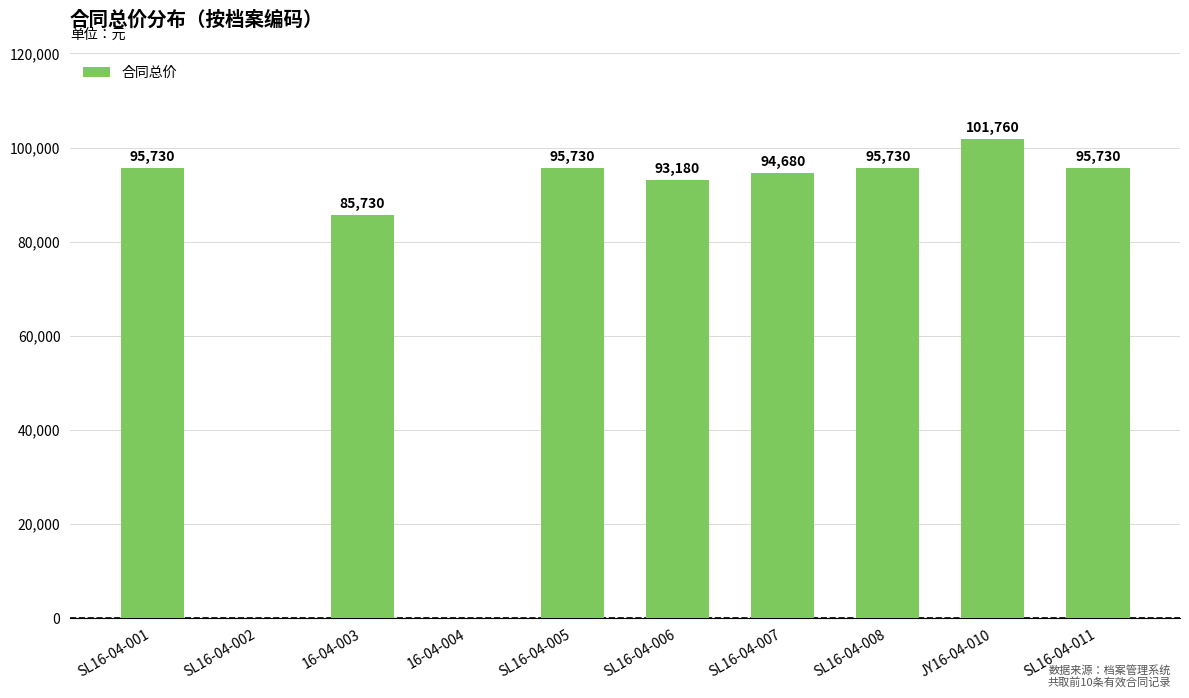

The value at SL16-04-001 is 95730. True or false?

True